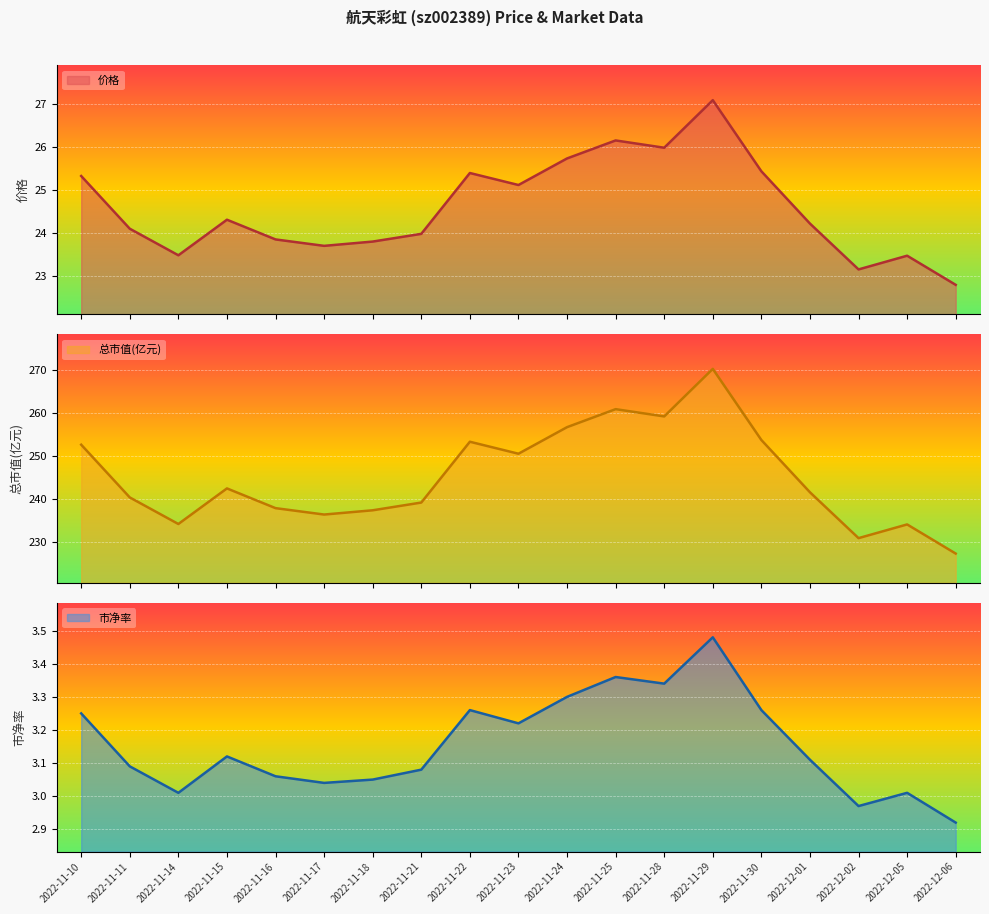

True or false: 市净率 and 总市值(亿元) cross at least once.

False